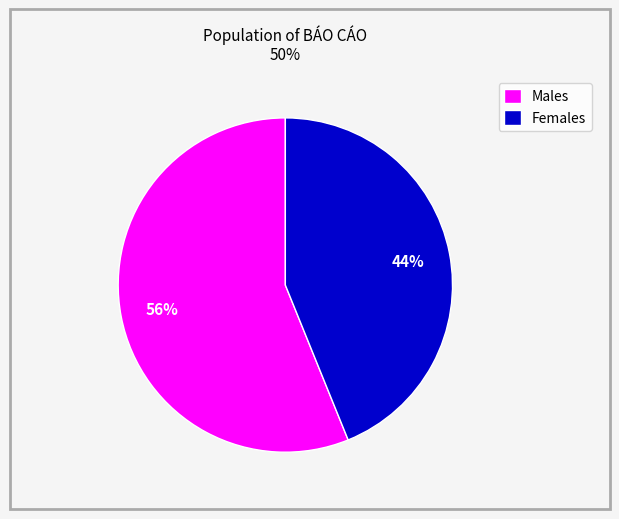

What is the smallest slice in the pie chart?

Females